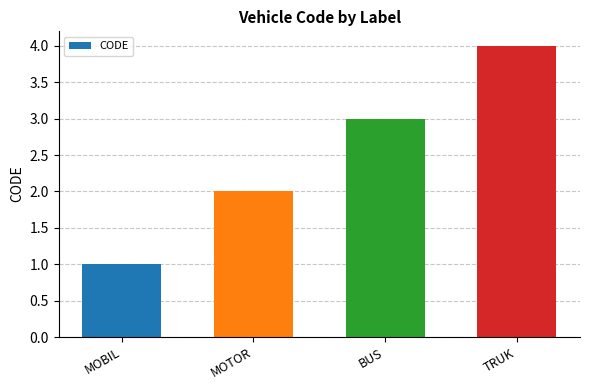

Rank the categories by value from lowest to highest.

MOBIL, MOTOR, BUS, TRUK